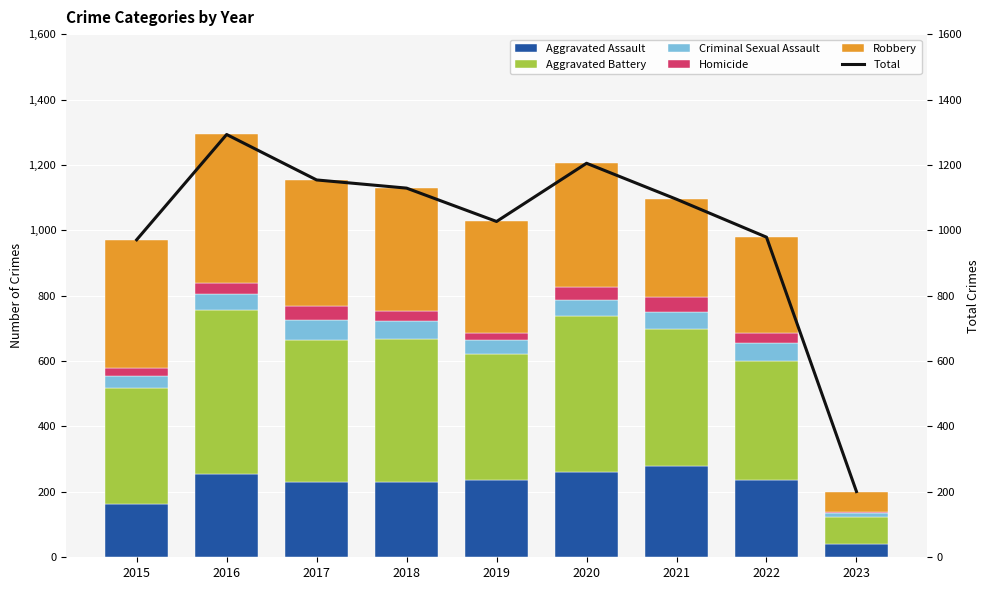

How many data points in Total are less than 1095?

4